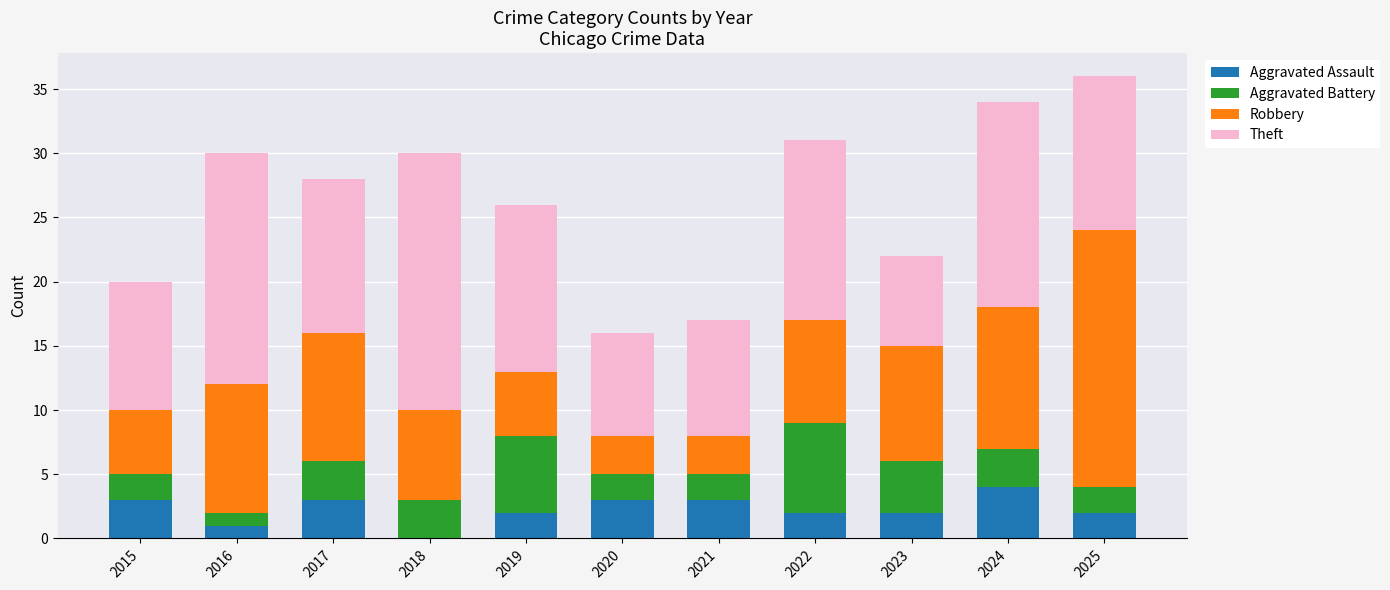

Which category has the highest value in the Aggravated Assault series?

2024